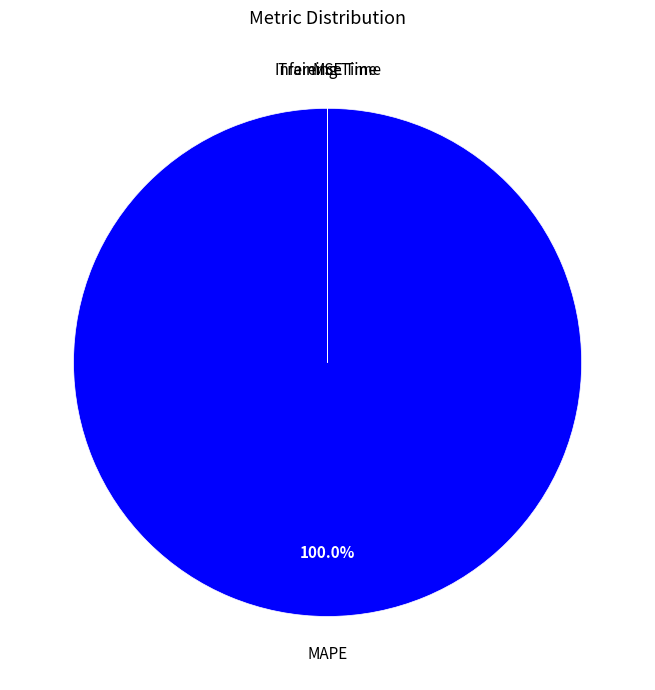

Is it true that MAPE is 88% of the pie?

False